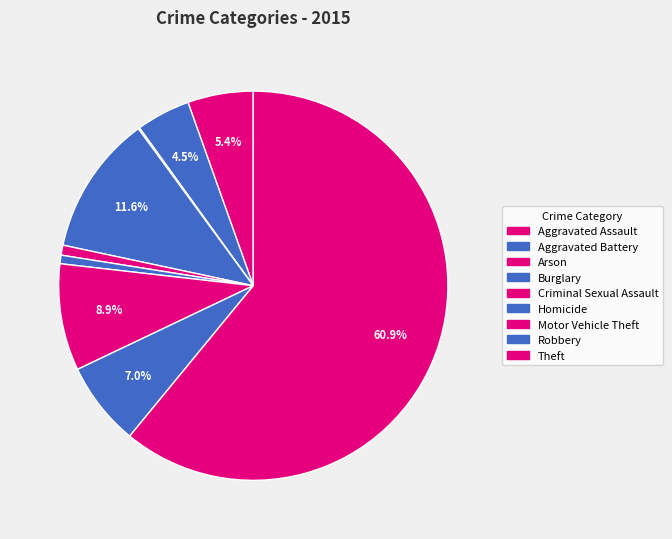

Is it true that Motor Vehicle Theft is 16% of the pie?

False